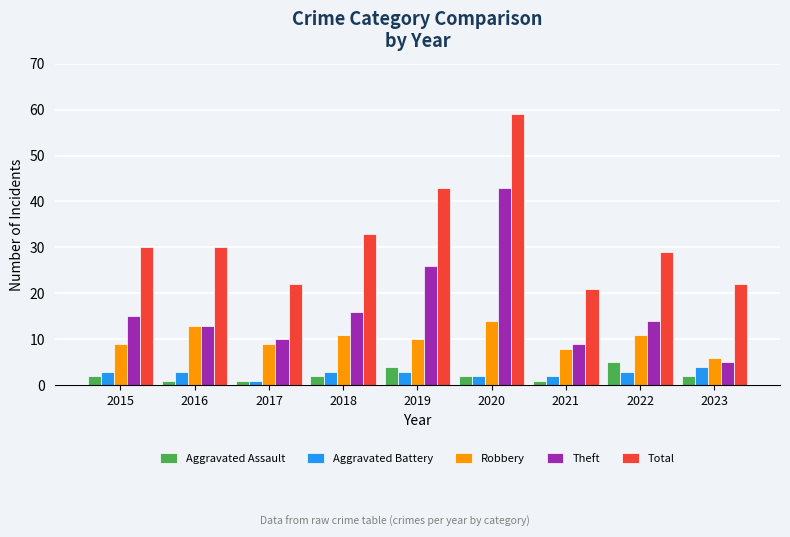

How many data points in Theft are less than 14?

4